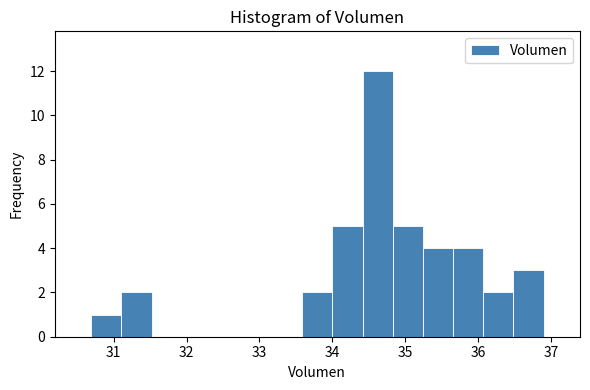

Reading left to right, list every bar in this chart as the range it spans on the x-axis followed by its height. Neither the bar edges nor the heights are printed on the chart, so give them approximately, as read against the axes.

30.7 to 31.1: 1
31.1 to 31.5: 2
31.5 to 31.9: 0
31.9 to 32.3: 0
32.3 to 32.8: 0
32.8 to 33.2: 0
33.2 to 33.6: 0
33.6 to 34.0: 2
34.0 to 34.4: 5
34.4 to 34.8: 12
34.8 to 35.2: 5
35.2 to 35.7: 4
35.7 to 36.1: 4
36.1 to 36.5: 2
36.5 to 36.9: 3